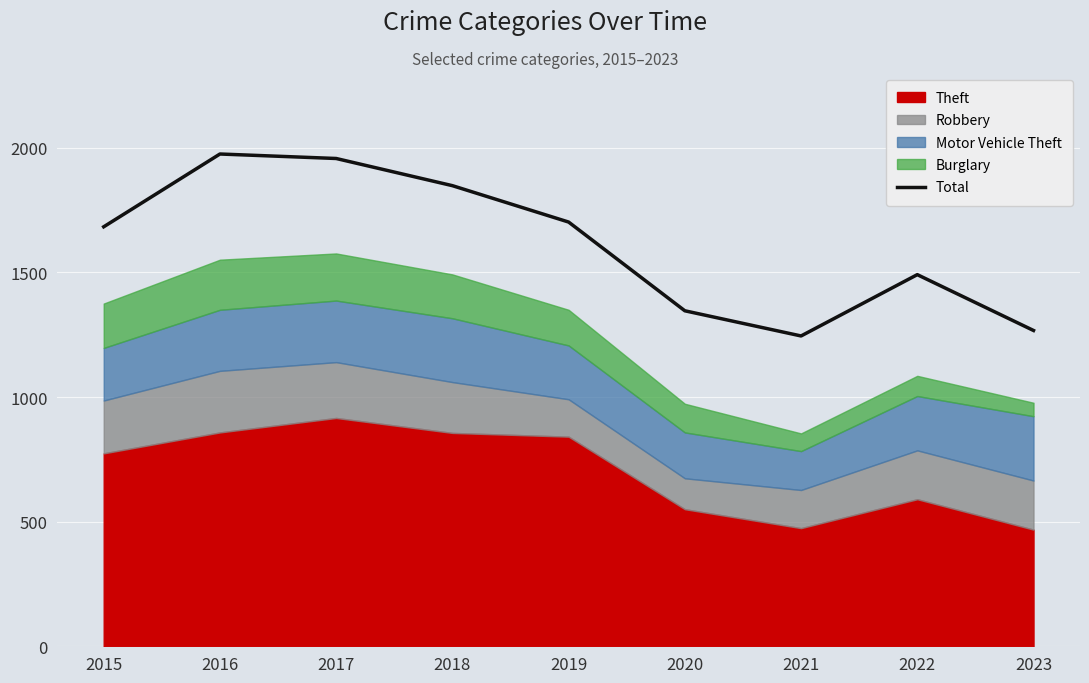

How many interior local valleys (lower than both neighbors) does the data have?

1